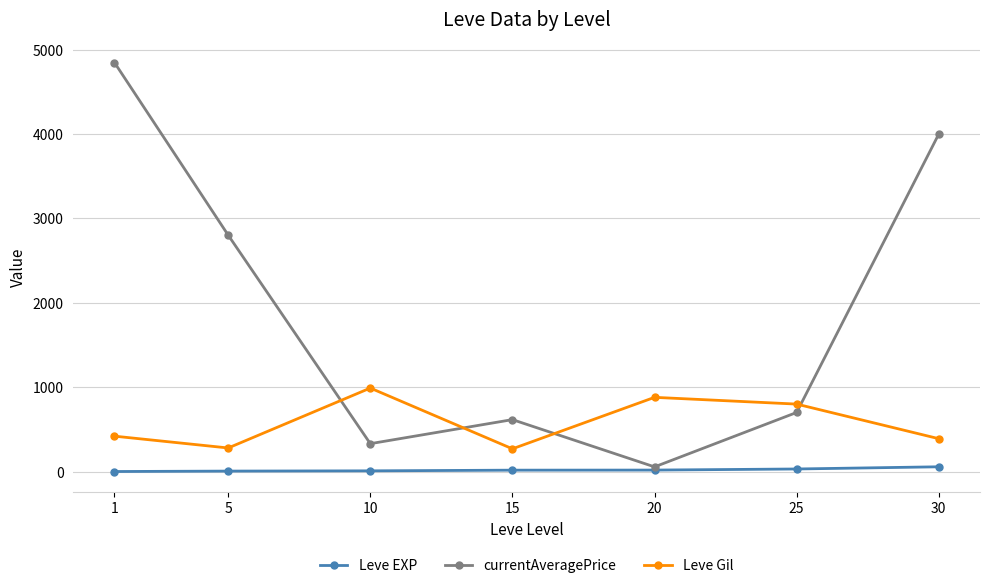

Where is the first local minimum for Leve Gil?

5